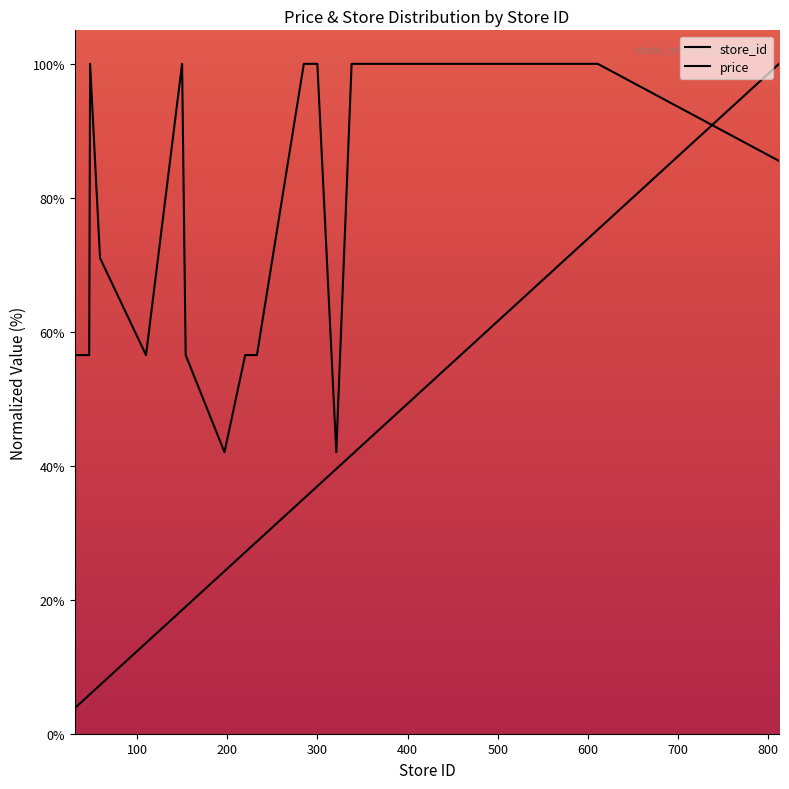

List the series in order of their peak value, highest first.

store_id, price